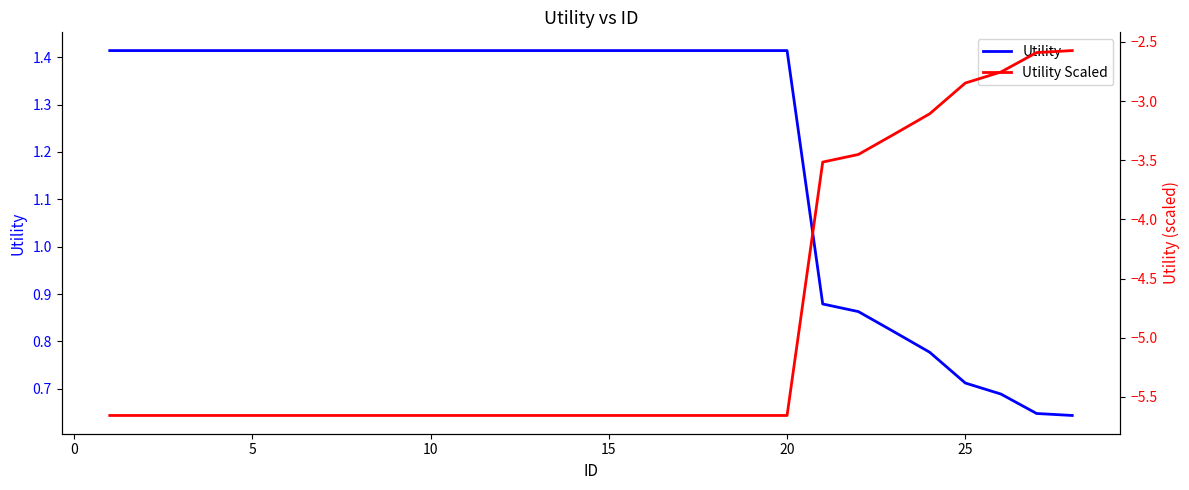

Reading left to right, what are all the values shown in this chart?

Utility (left): 1.4	1.4	1.4	1.4	1.4	1.4	1.4	1.4	1.4	1.4	1.4	1.4	1.4	1.4	1.4	1.4	1.4	1.4	1.4	1.4	0.9	0.9	0.8	0.8	0.7	0.7	0.6	0.6
Utility Scaled (right): -5.7	-5.7	-5.7	-5.7	-5.7	-5.7	-5.7	-5.7	-5.7	-5.7	-5.7	-5.7	-5.7	-5.7	-5.7	-5.7	-5.7	-5.7	-5.7	-5.7	-3.5	-3.5	-3.3	-3.1	-2.8	-2.8	-2.6	-2.6